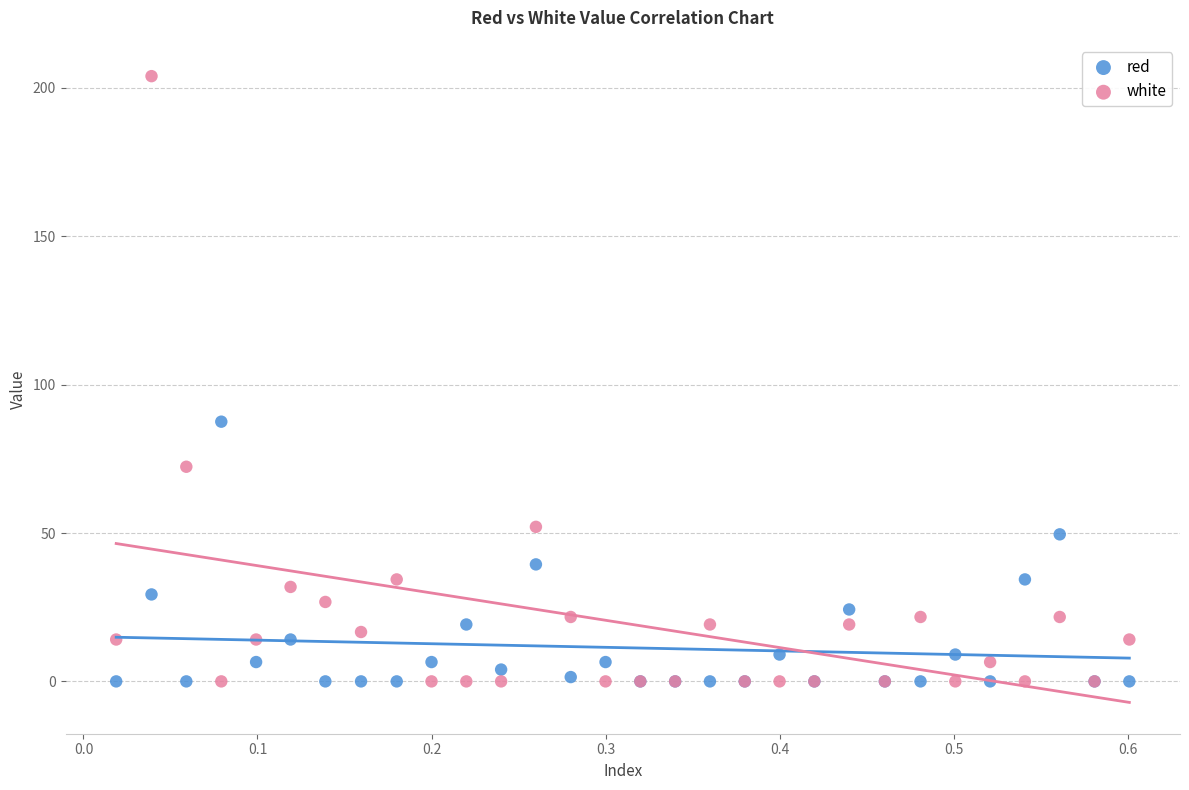

What is the X range (max minus min) for the scatter plot?

0.6